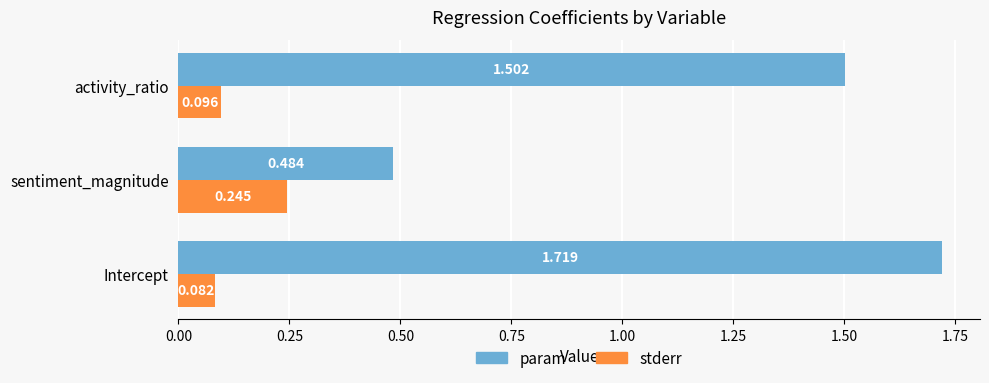

At which category is the sum across all series the highest?

Intercept